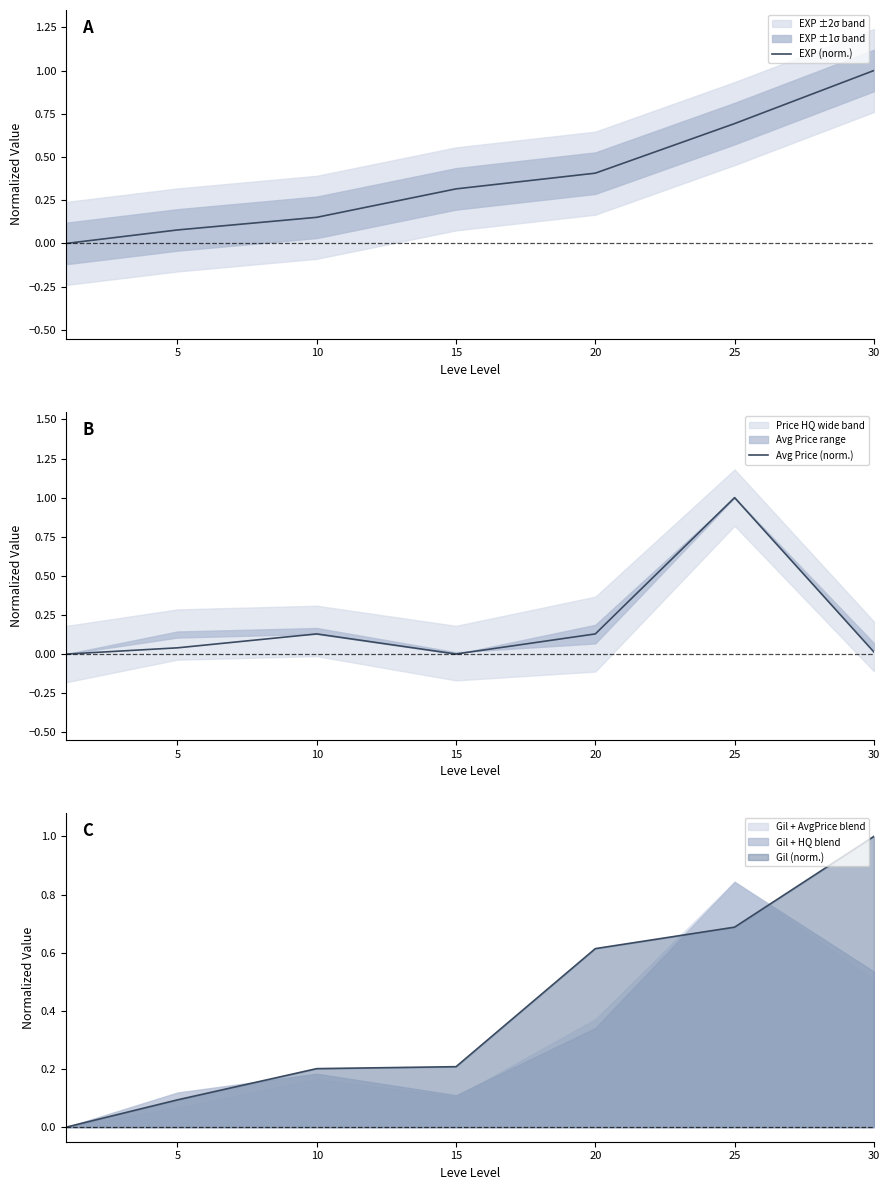

In Avg Price (norm.), how many points are lower than both neighbors (excluding endpoints)?

1